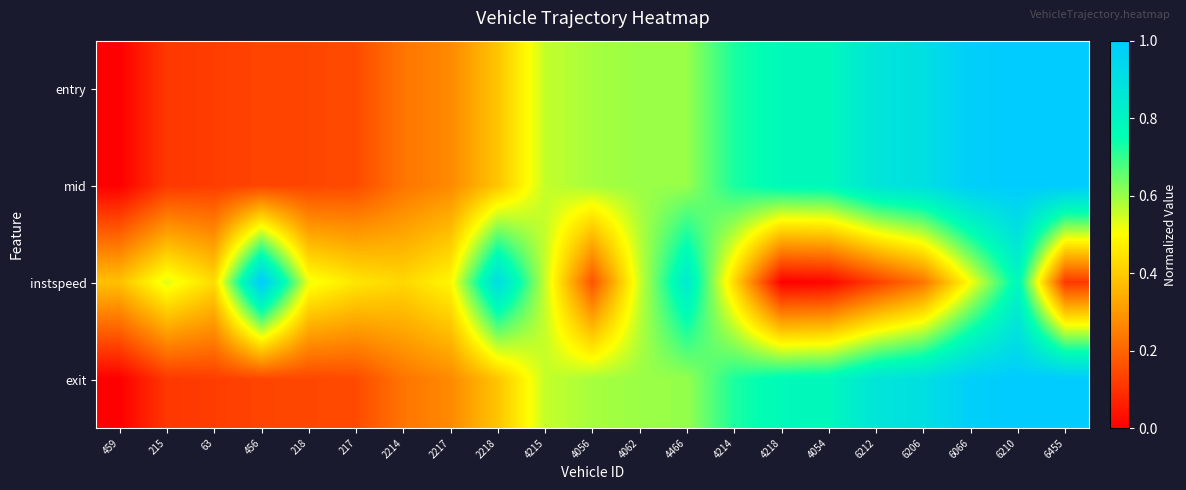

At 6206, list the series in order from largest to smallest.

mid, entry, exit, instspeed